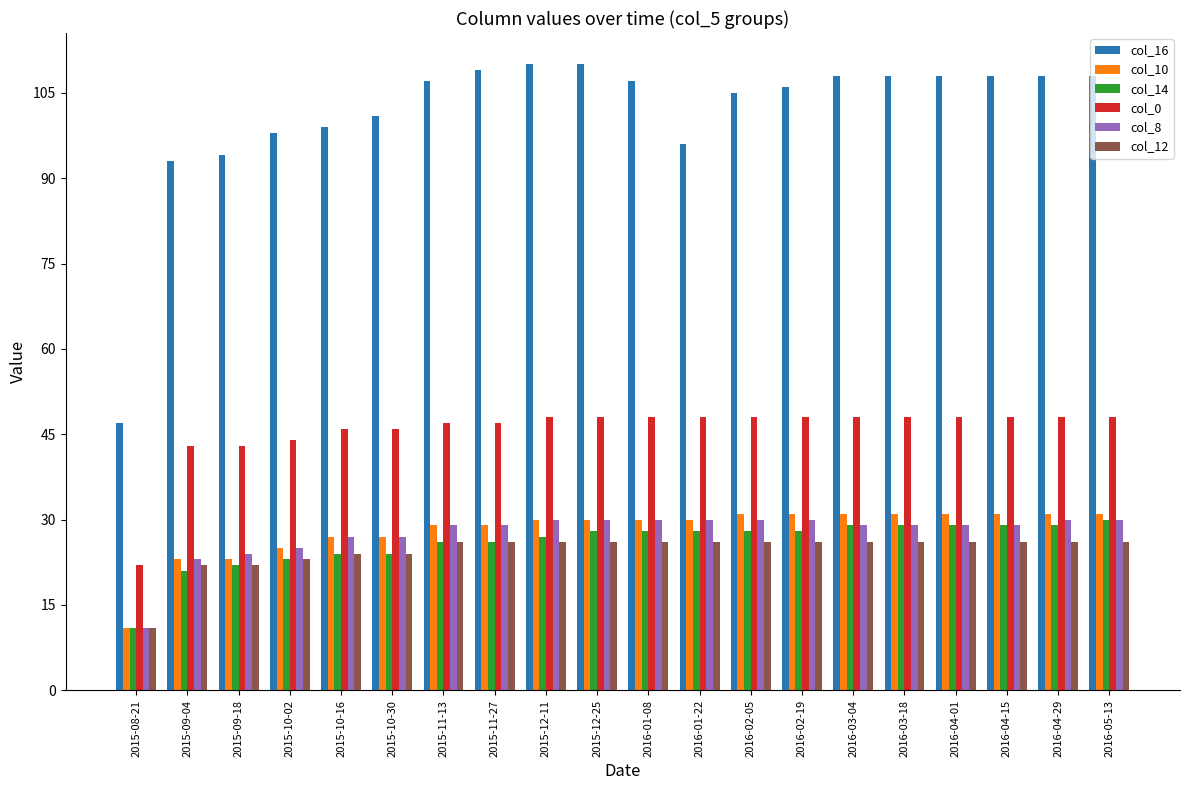

What is the highest value of the col_14 series?

30